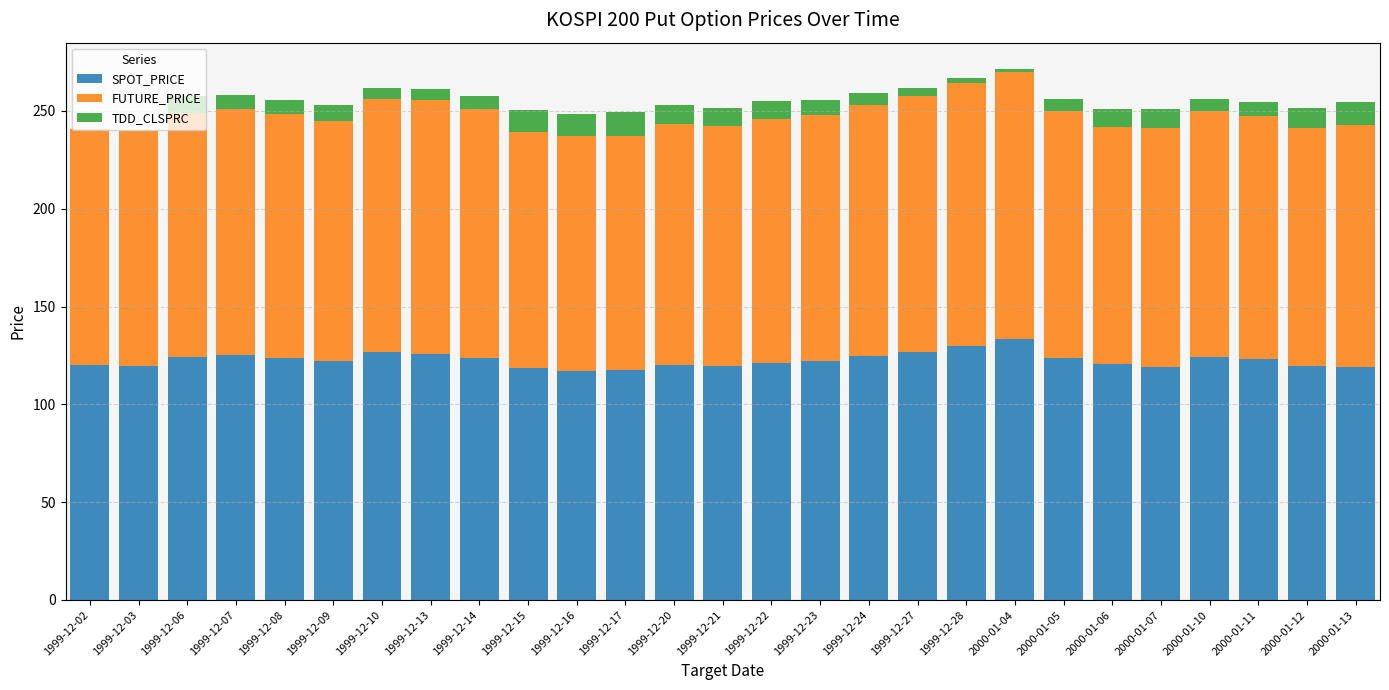

True or false: SPOT_PRICE has a value of 199.4 at 1999-12-24.

False